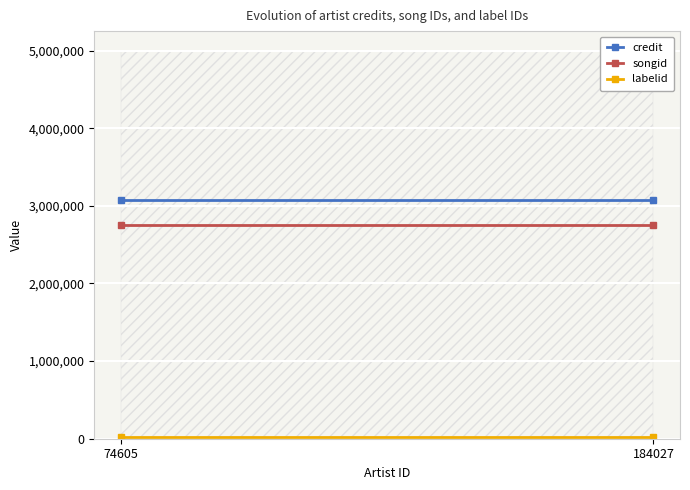

What are all the series names shown in the legend?

credit, songid, labelid